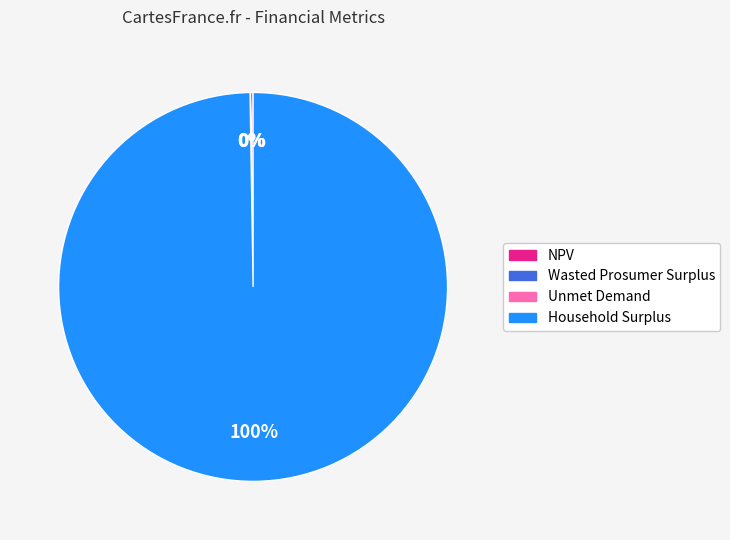

What percentage is the Household Surplus slice, to the nearest percent?

100%